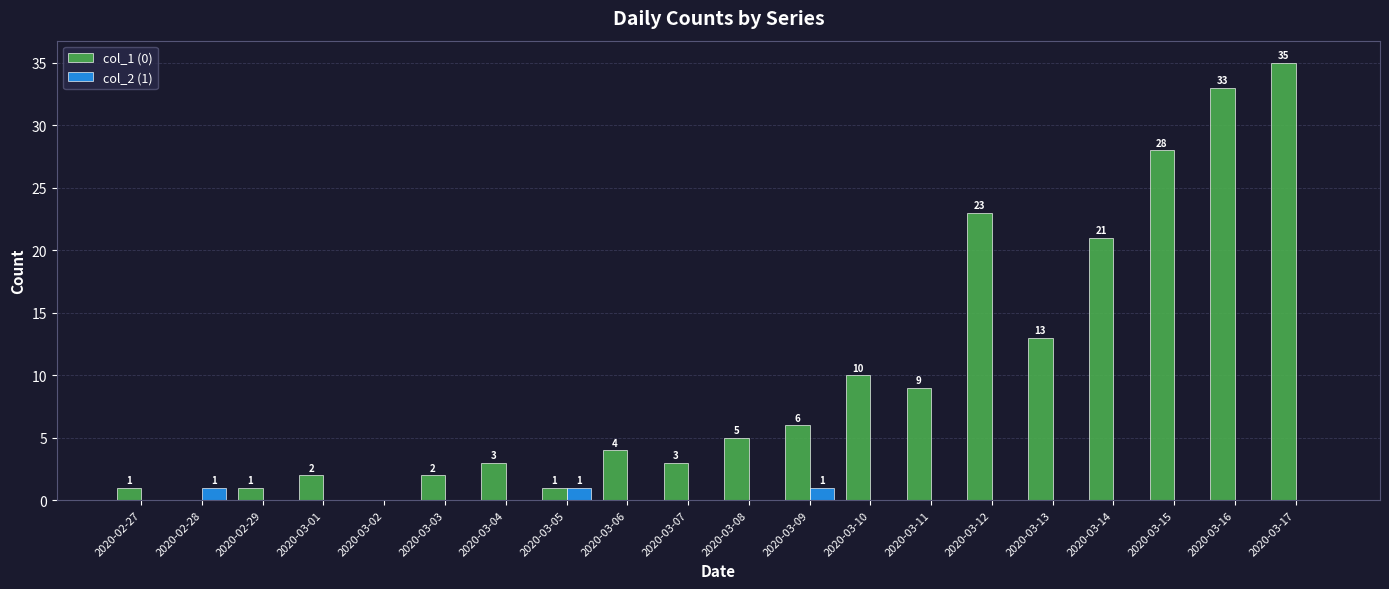

Reading left to right, what are all the values shown in this chart?

col_1 (0): 2020-02-27=1	2020-02-28=0	2020-02-29=1	2020-03-01=2	2020-03-02=0	2020-03-03=2	2020-03-04=3	2020-03-05=1	2020-03-06=4	2020-03-07=3	2020-03-08=5	2020-03-09=6	2020-03-10=10	2020-03-11=9	2020-03-12=23	2020-03-13=13	2020-03-14=21	2020-03-15=28	2020-03-16=33	2020-03-17=35
col_2 (1): 2020-02-27=0	2020-02-28=1	2020-02-29=0	2020-03-01=0	2020-03-02=0	2020-03-03=0	2020-03-04=0	2020-03-05=1	2020-03-06=0	2020-03-07=0	2020-03-08=0	2020-03-09=1	2020-03-10=0	2020-03-11=0	2020-03-12=0	2020-03-13=0	2020-03-14=0	2020-03-15=0	2020-03-16=0	2020-03-17=0